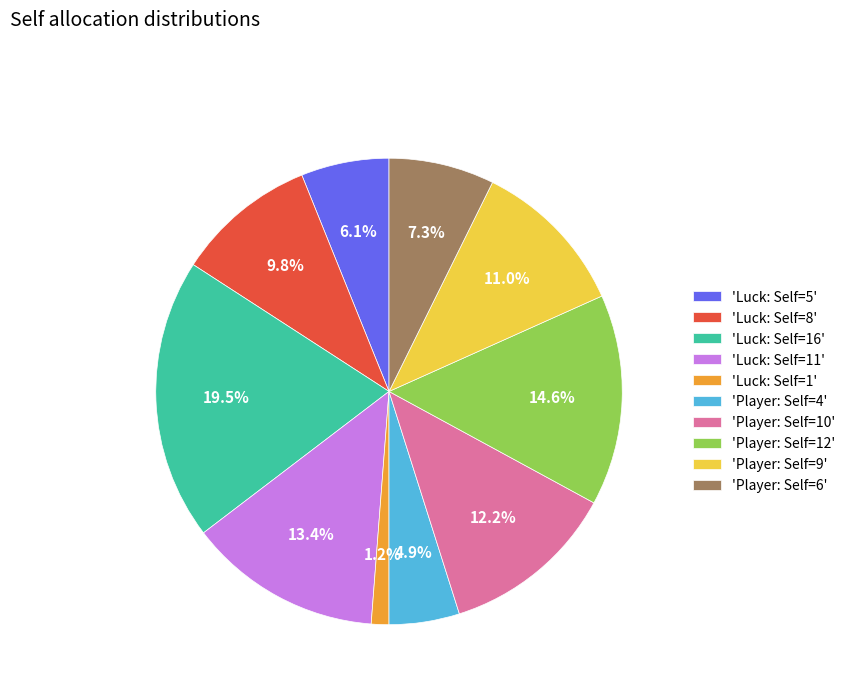

What percentage is NOT represented by 'Luck: Self=16'?

80.5%